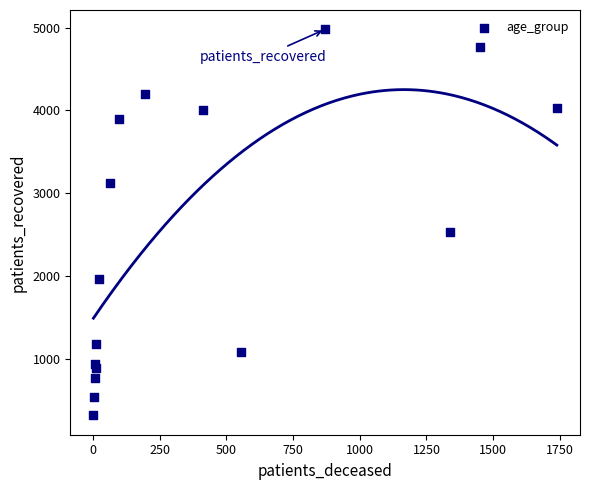

What Y value in the scatter plot is closest to 2648?

2531